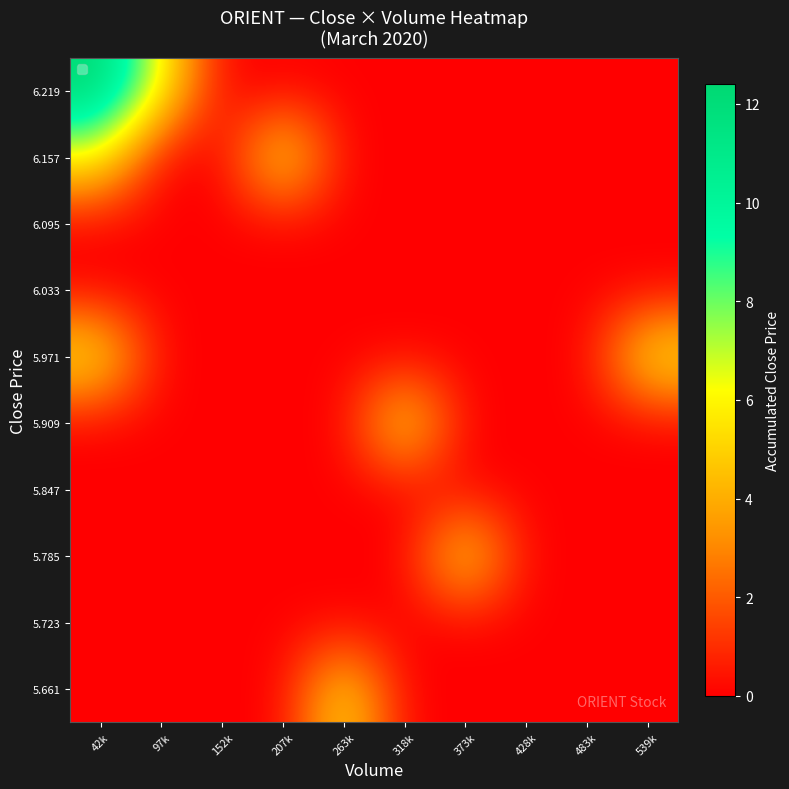

Which label corresponds to the largest value in the chart?

42k